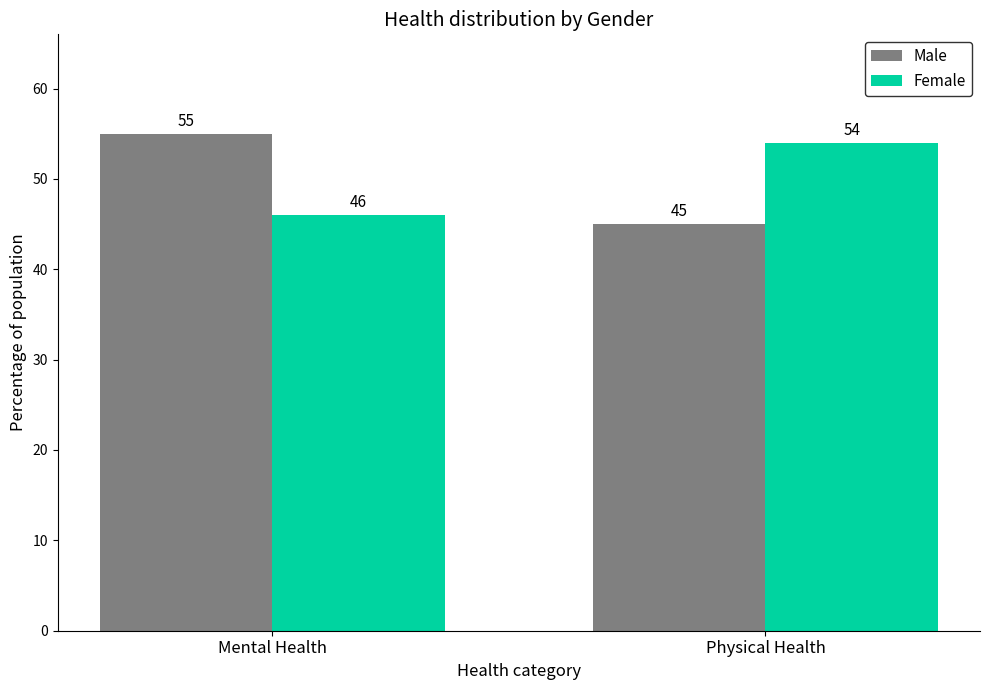

Which category has the lowest value in the Male series?

Physical Health